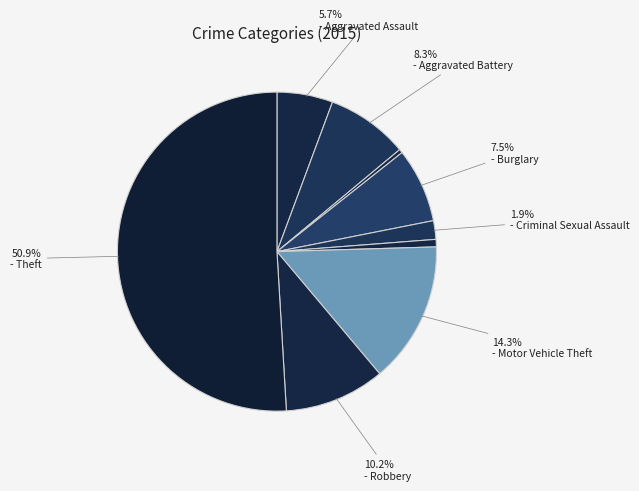

How many segments does this pie chart have?

9